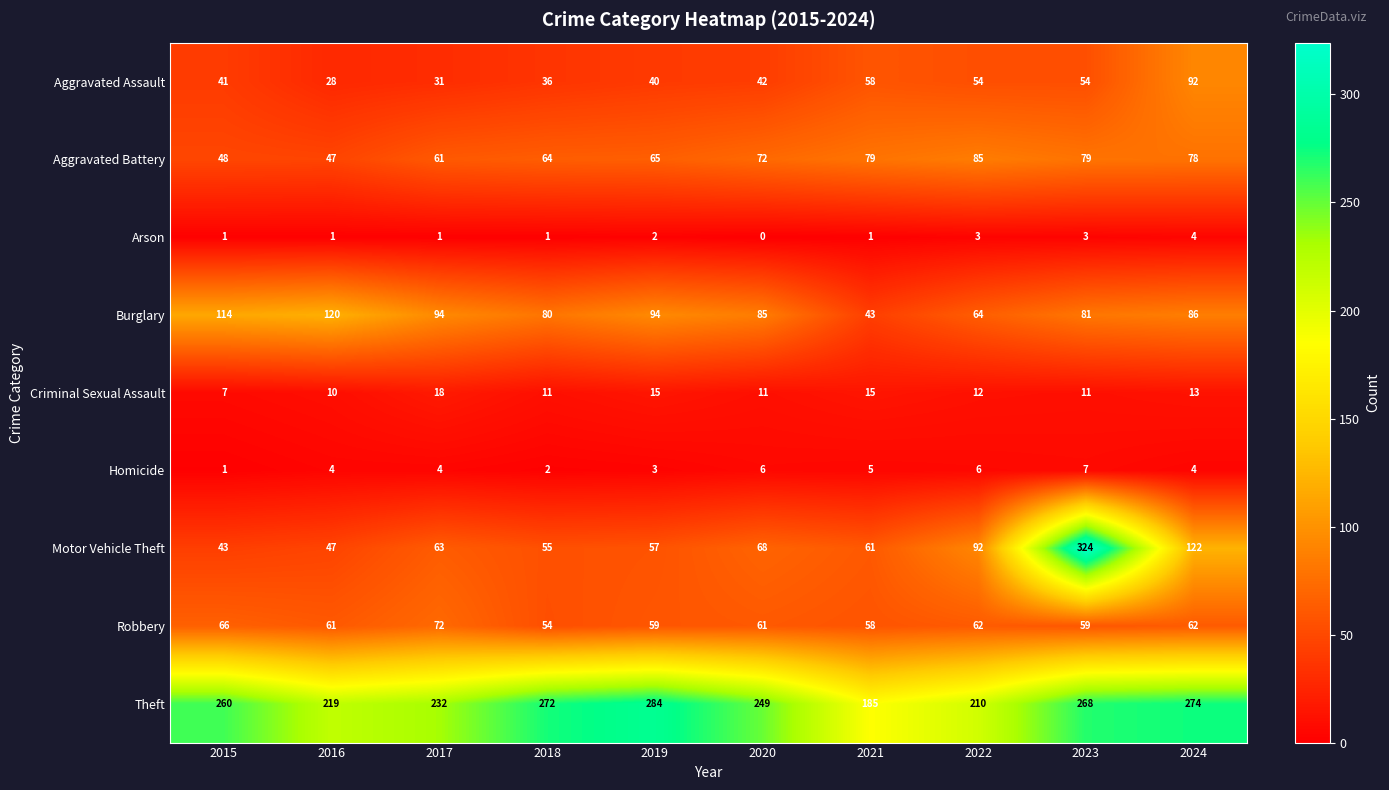

What value does the Theft series have at 2024, to the nearest 10?

270